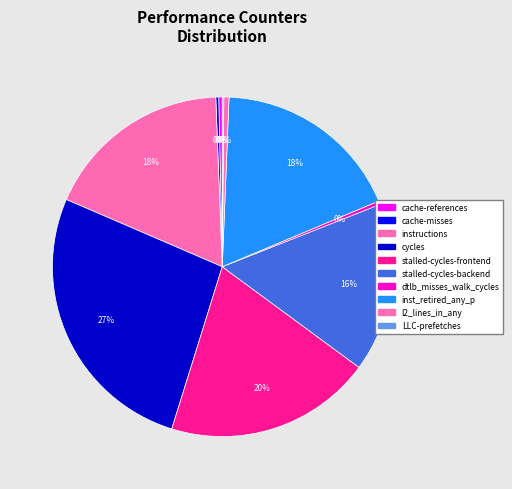

Which category has the smallest portion of the pie?

LLC-prefetches